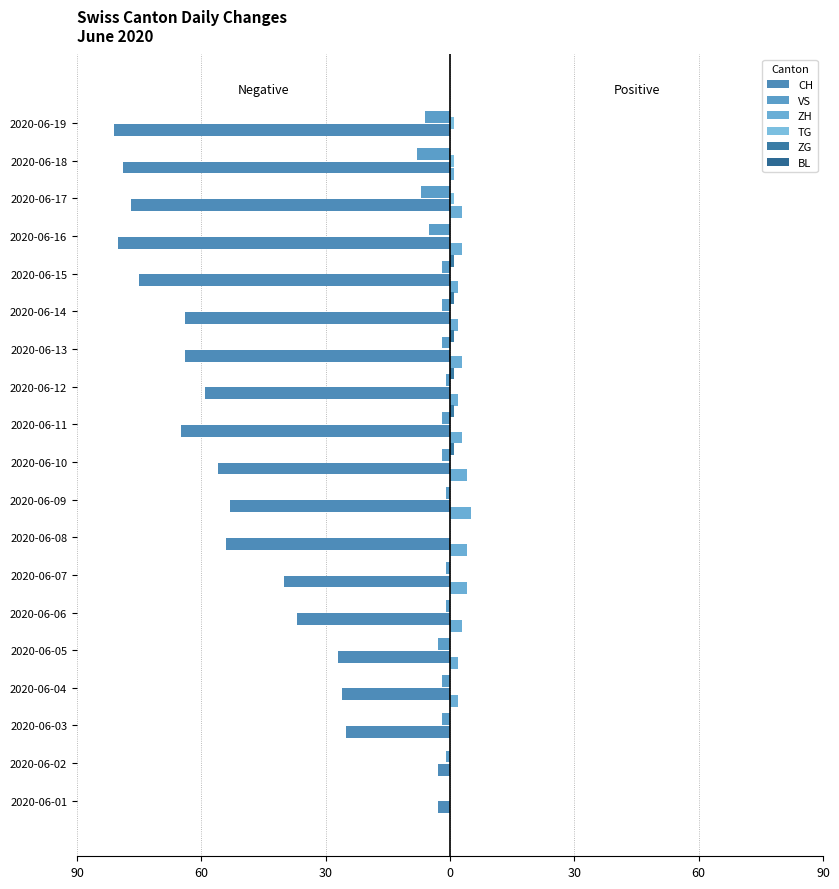

Which series has the largest range (max minus min)?

CH